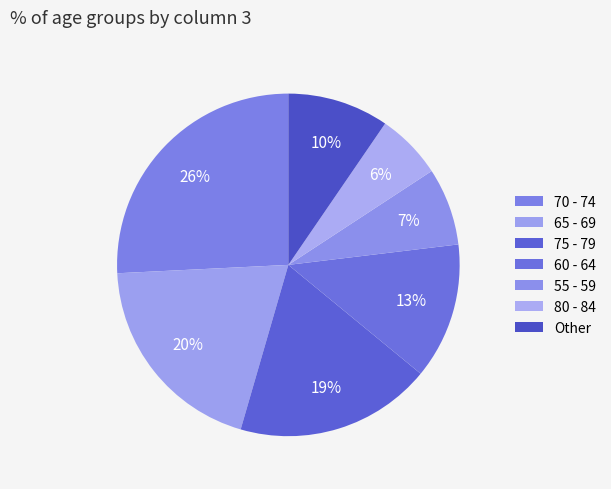

Does 75 - 79 represent more than half of the total?

No